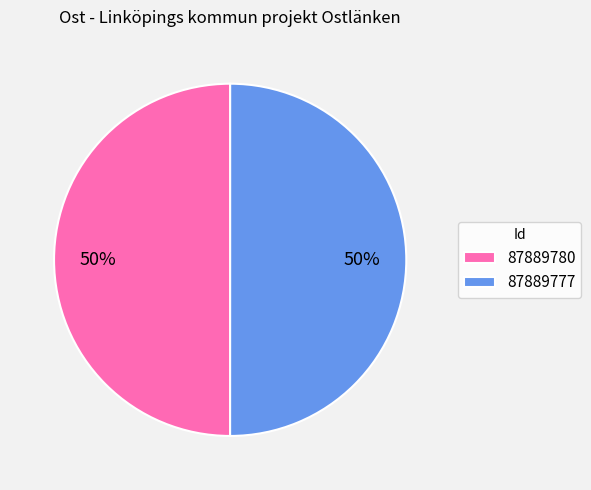

Is it true that 87889777 is 45% of the pie?

False